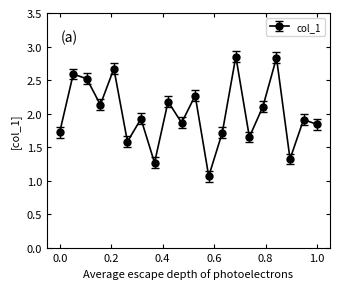

What is the value of the 12th point from the left?

1.1